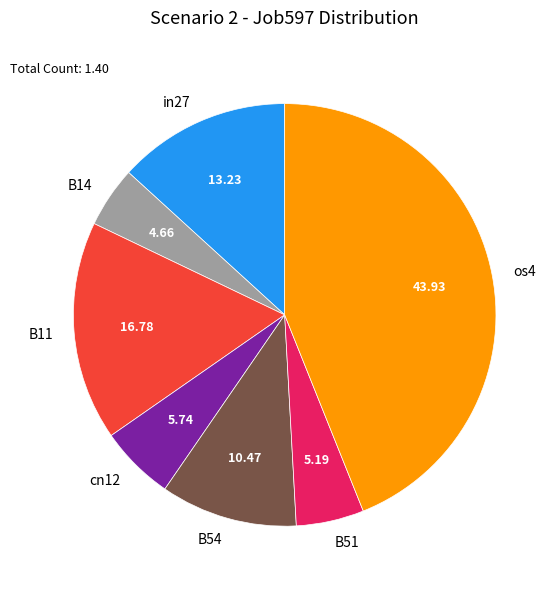

Between os4 and in27, which is larger?

os4